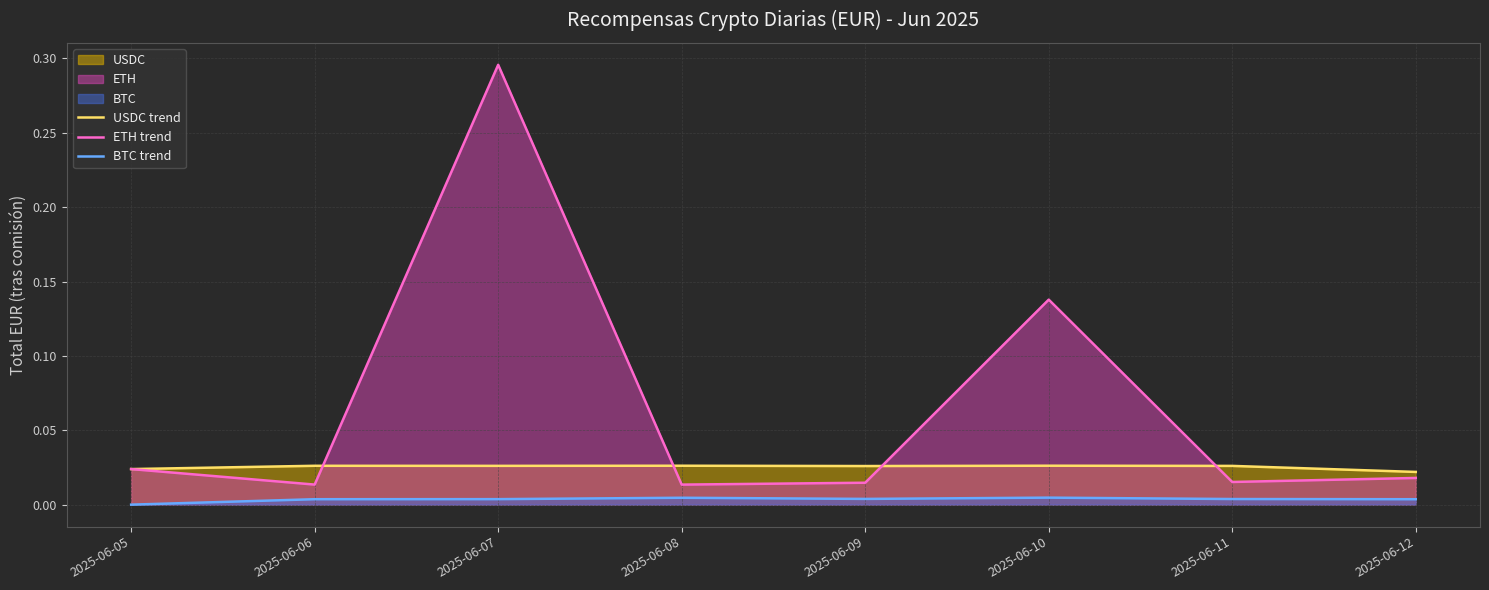

Where is BTC trend nearest to the value 0?

2025-06-05